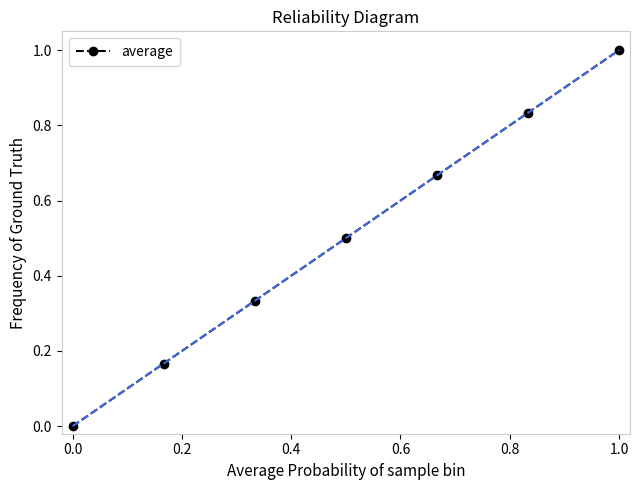

What is the difference between the maximum and minimum values?

1.0